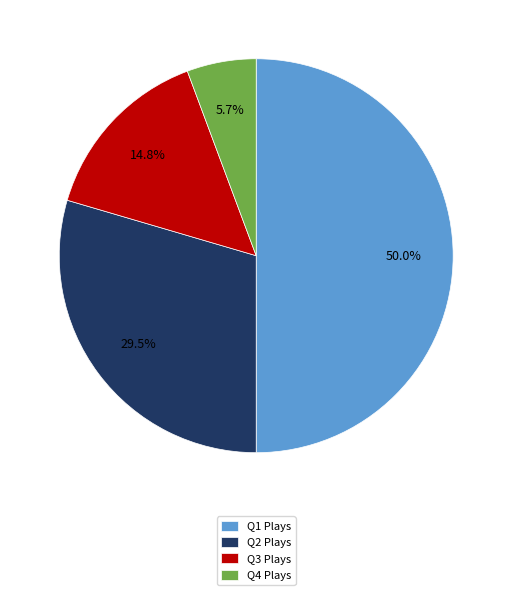

To the nearest percent, what is the difference between the largest and smallest slice percentages?

44%